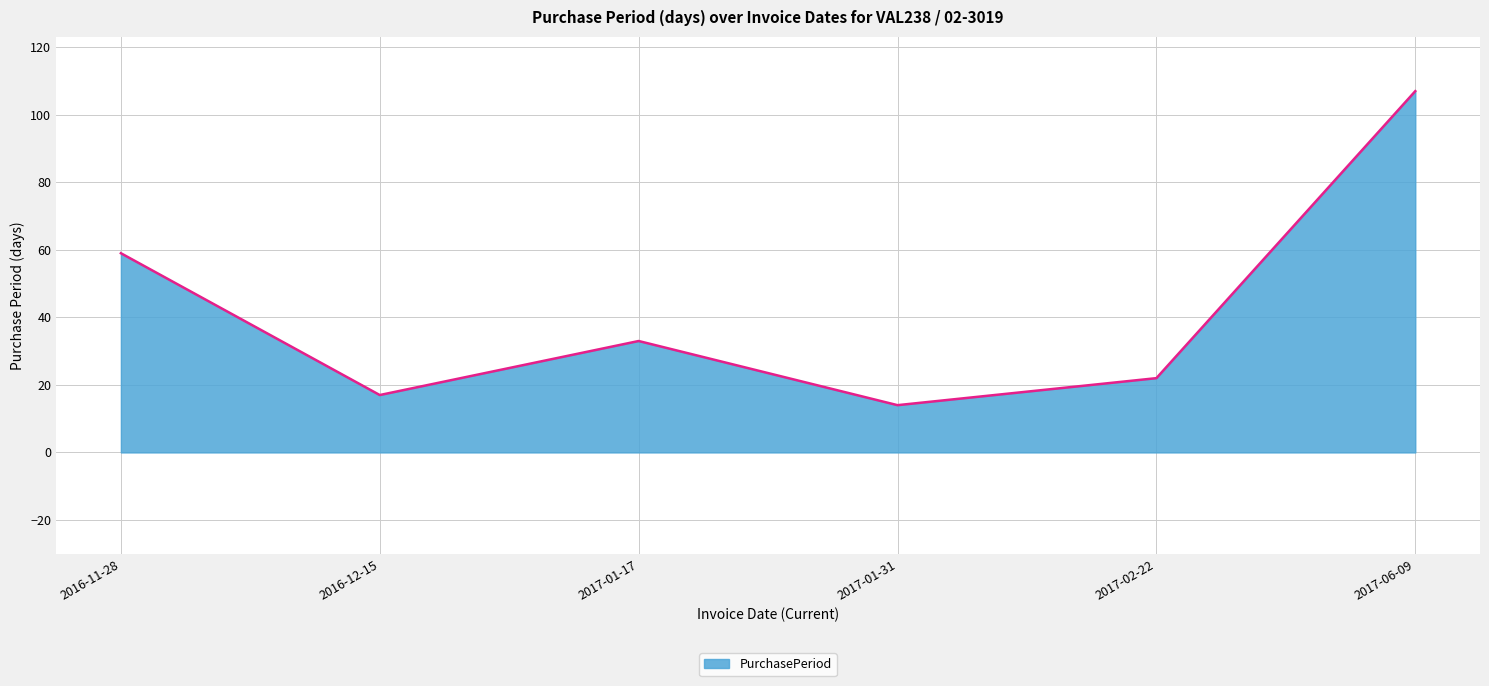

How many lines are shown in the chart?

1